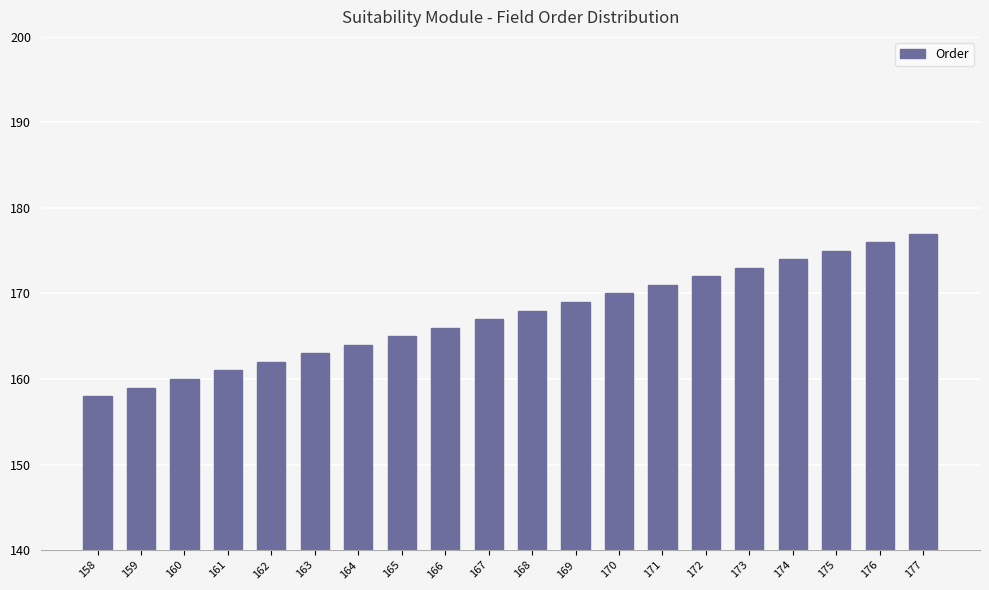

What is the difference between the values at 174 and 165?

9